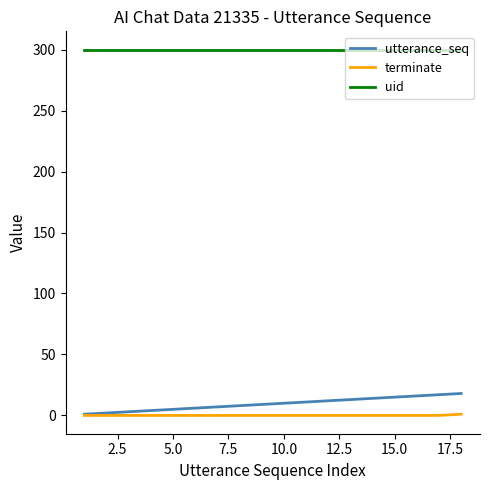

True or false: terminate and uid cross at least once.

False